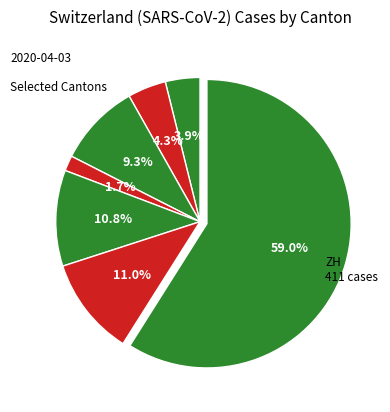

To the nearest percent, what is the difference between the largest and smallest slice percentages?

57%